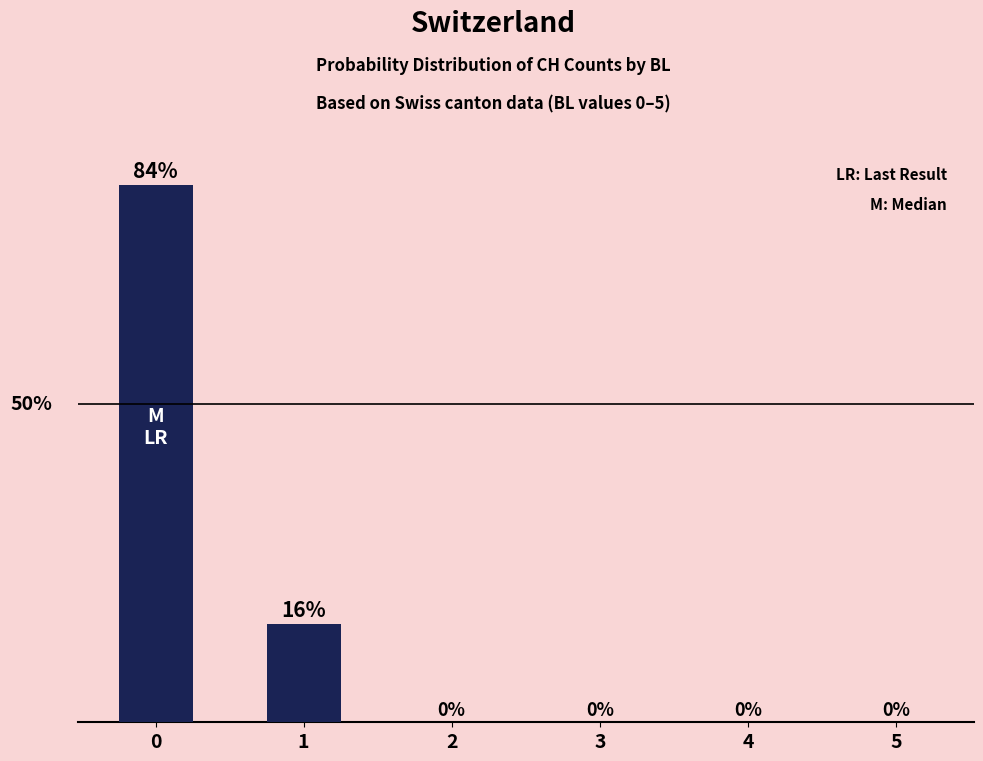

True or false: the data shows 54.9 at 5.

False